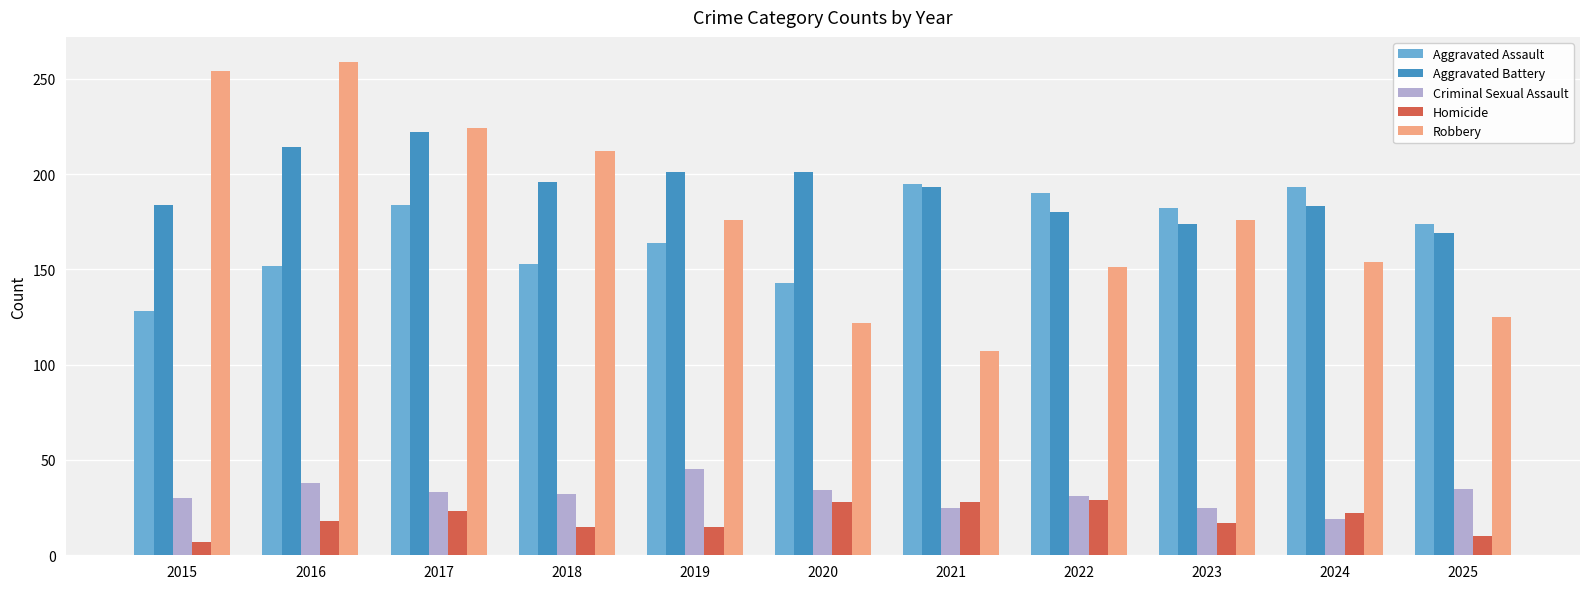

Does the chart contain any negative values?

No